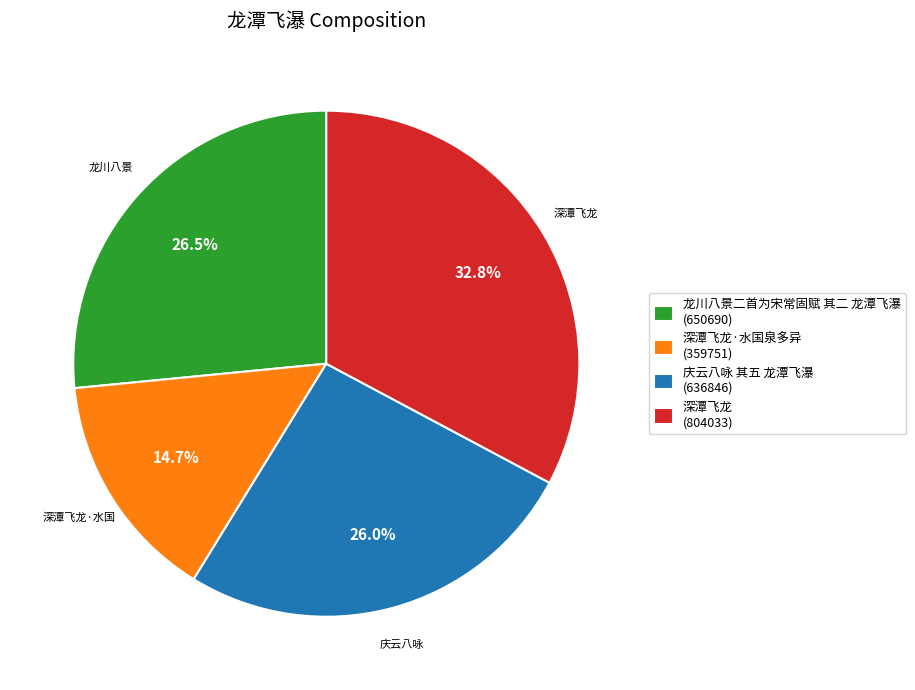

Which category has the biggest portion of the pie?

深潭飞龙 (804033)